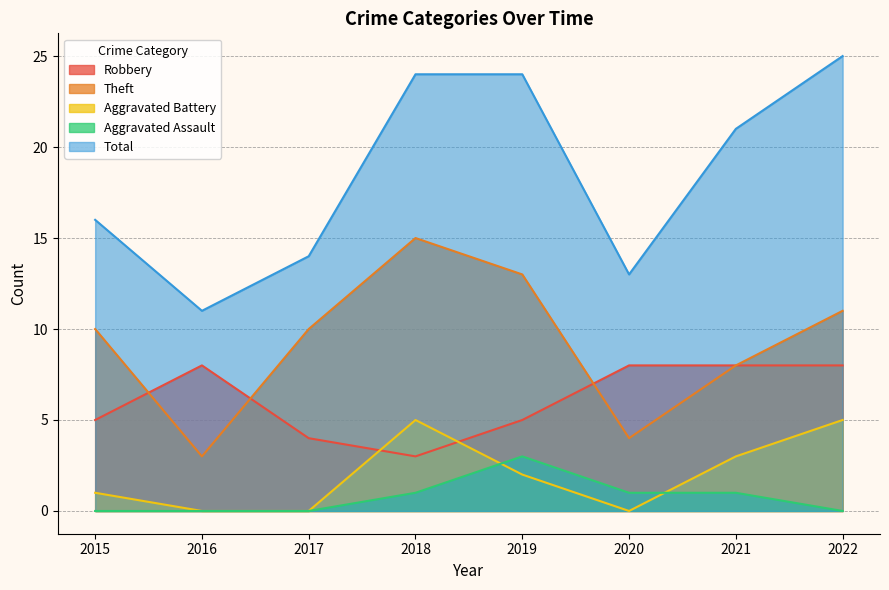

Reading left to right, extract all data points from this chart.

Robbery: 5	8	4	3	5	8	8	8
Theft: 10	3	10	15	13	4	8	11
Aggravated Battery: 1	0	0	5	2	0	3	5
Aggravated Assault: 0	0	0	1	3	1	1	0
Total: 16	11	14	24	24	13	21	25